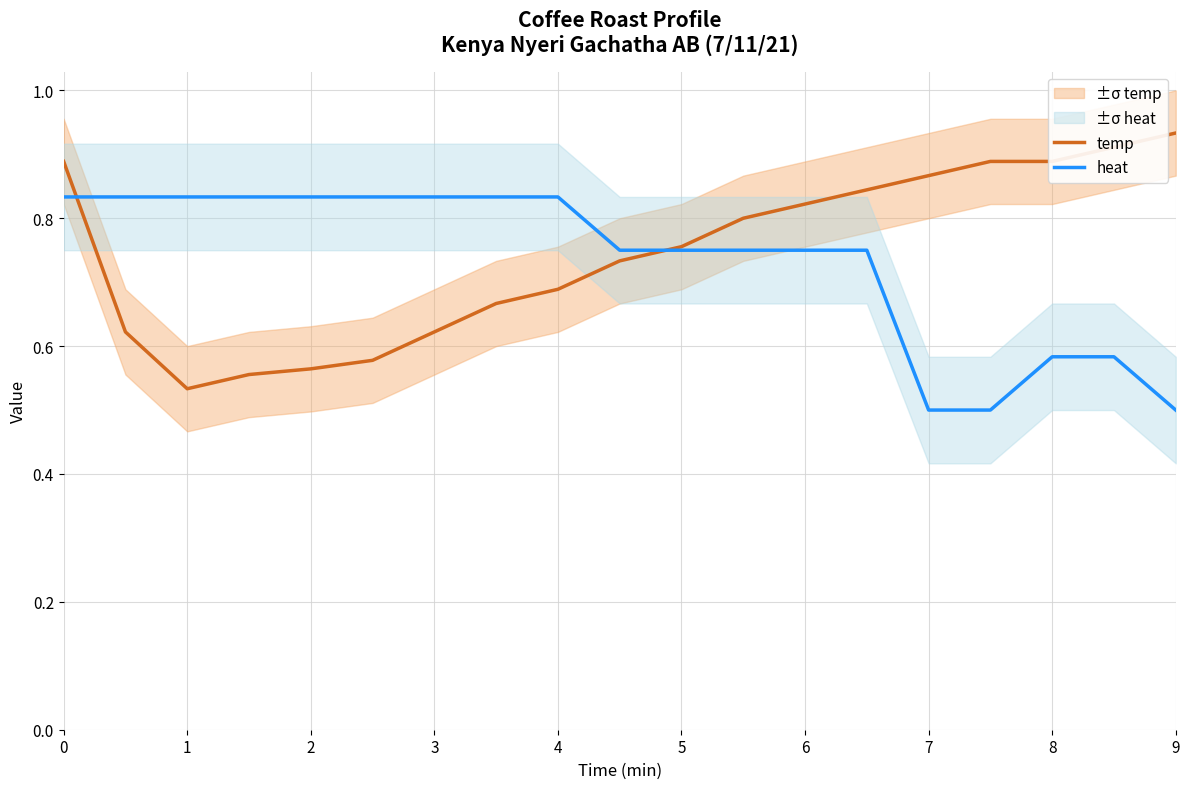

What is the sum of all heat values?

13.9